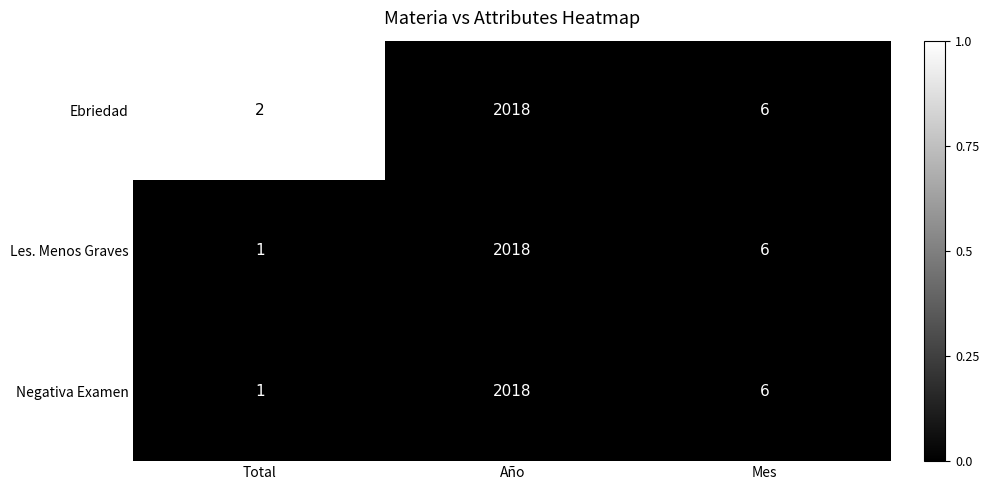

At which category is the sum across all series the highest?

Año